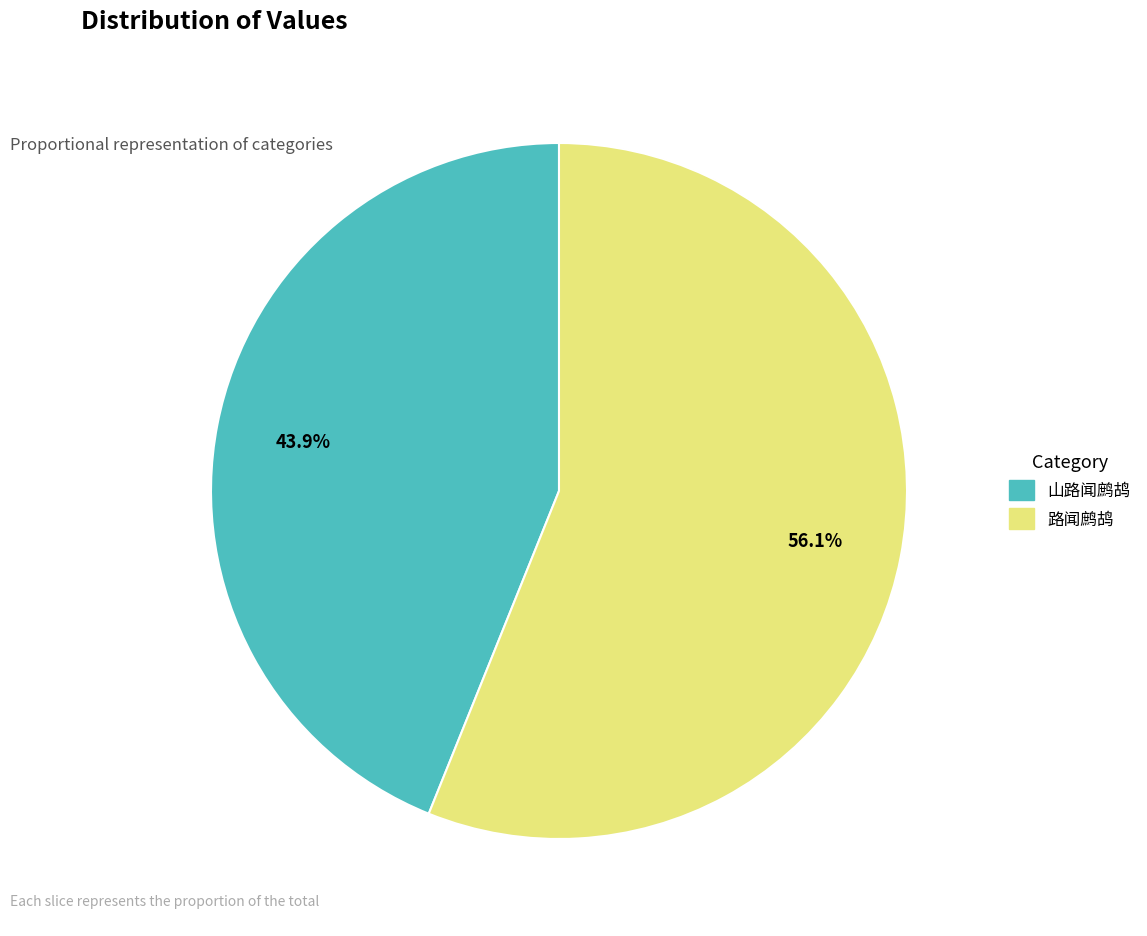

Count the number of slices in the pie.

2